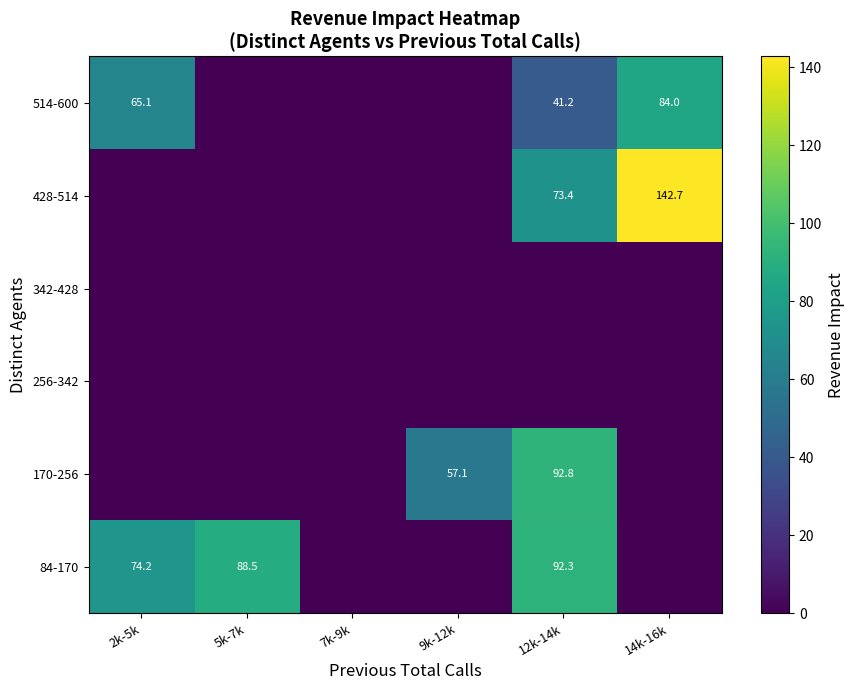

The 428-514 series shows 142.7 at 14k-16k. True or false?

True